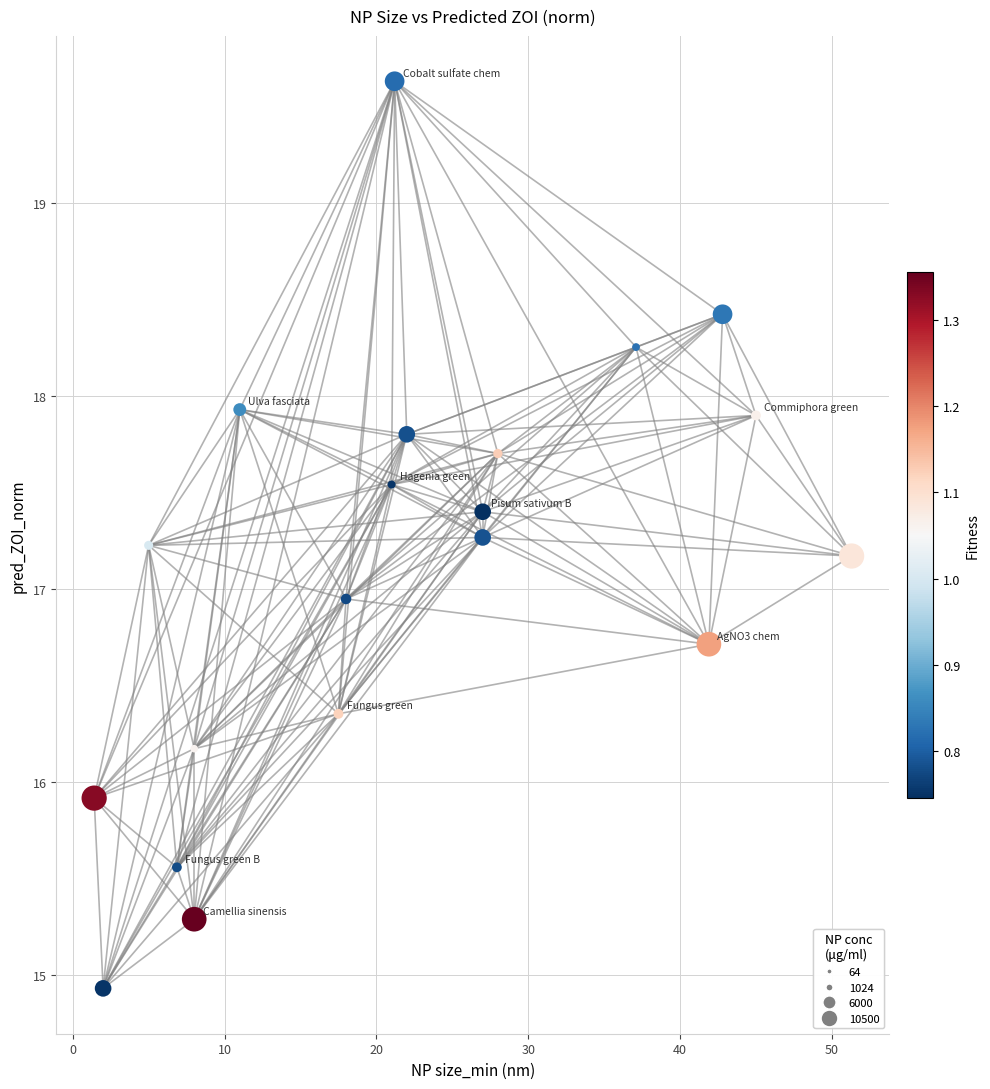

What is the range of Y values (max minus min)?

4.7